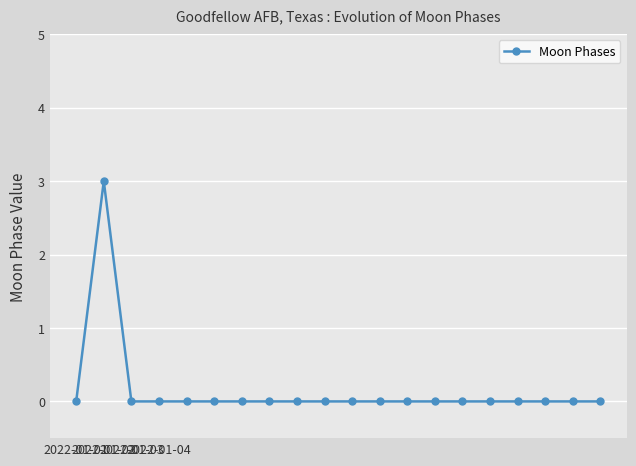

Reading left to right, what are all the values shown in this chart?

0	3	0	0	0	0	0	0	0	0	0	0	0	0	0	0	0	0	0	0